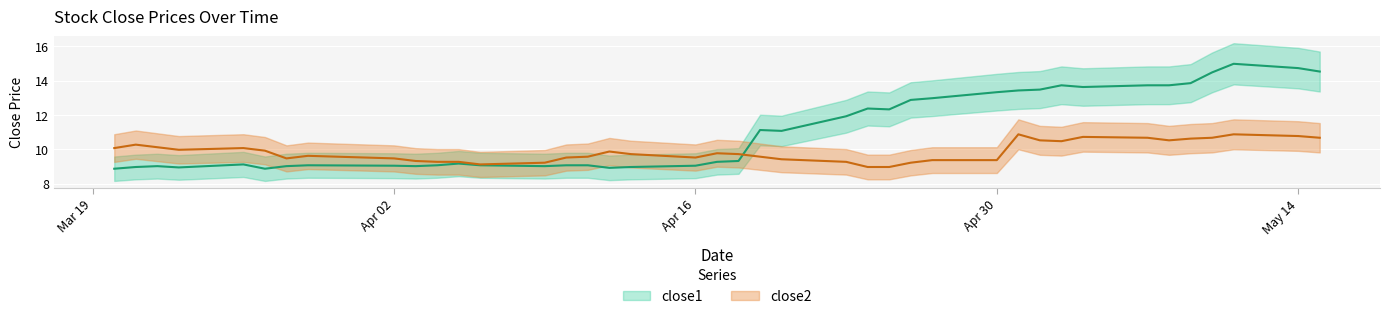

What is the average value of the close1 series?

11.1